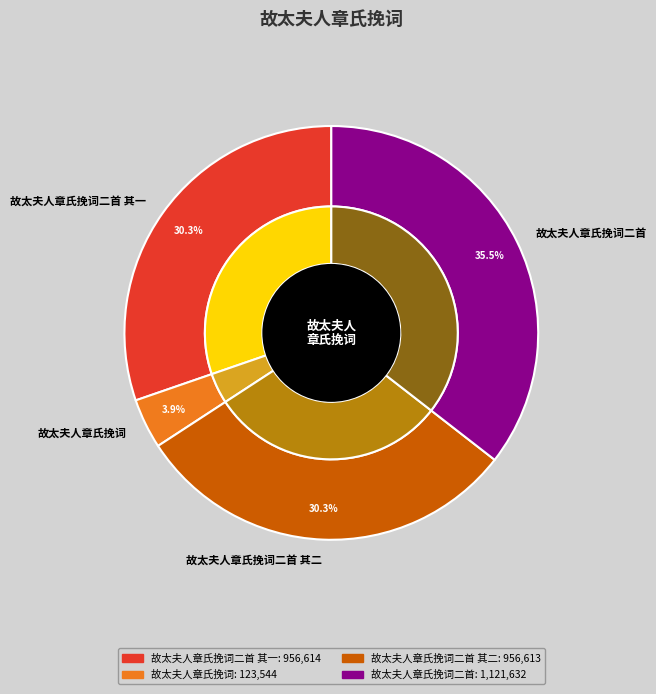

Between 故太夫人章氏挽词二首 其一 and 故太夫人章氏挽词二首, which is larger?

故太夫人章氏挽词二首